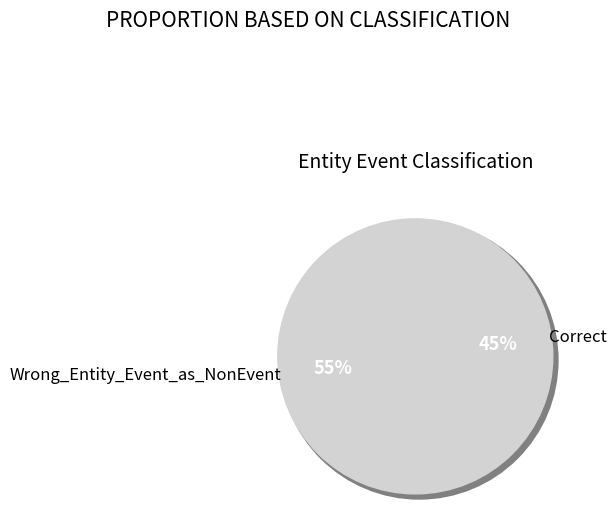

The Wrong_Entity_Event_as_NonEvent slice represents 69% of the pie. True or false?

False